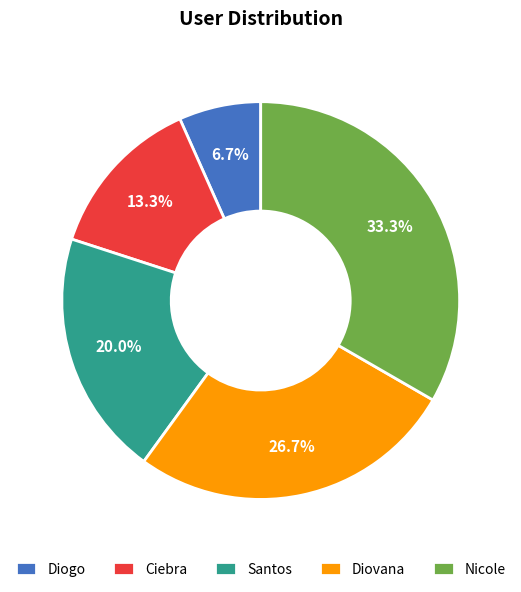

Which slice is the smallest?

Diogo